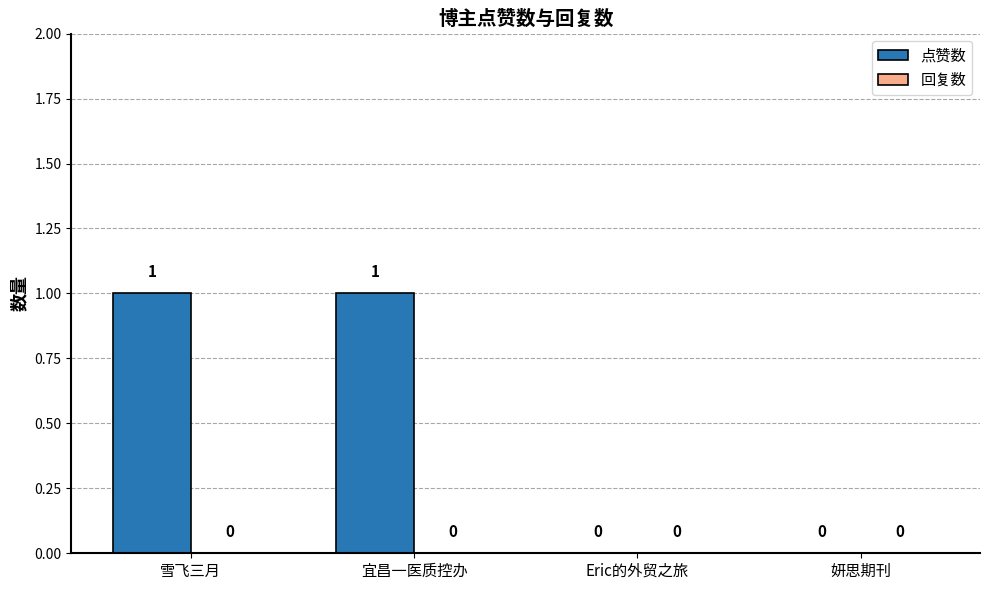

The chart shows a value of 1 at 宜昌一医质控办. True or false?

True